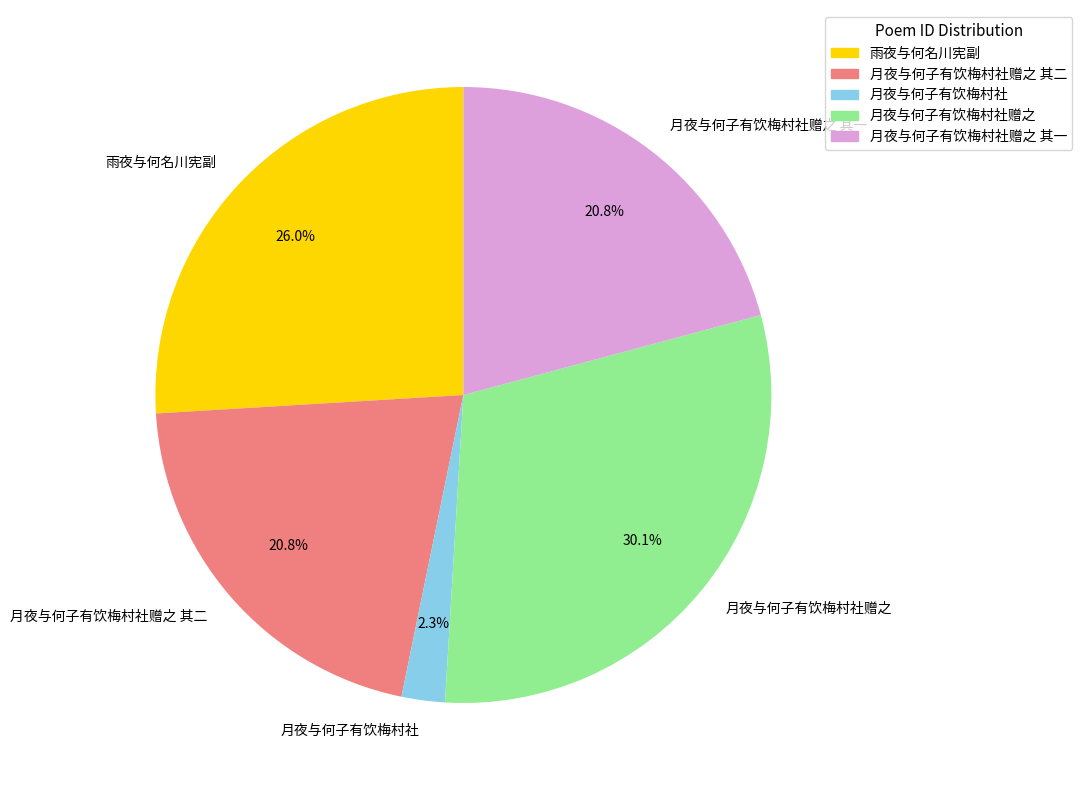

Which category has the smallest portion of the pie?

月夜与何子有饮梅村社